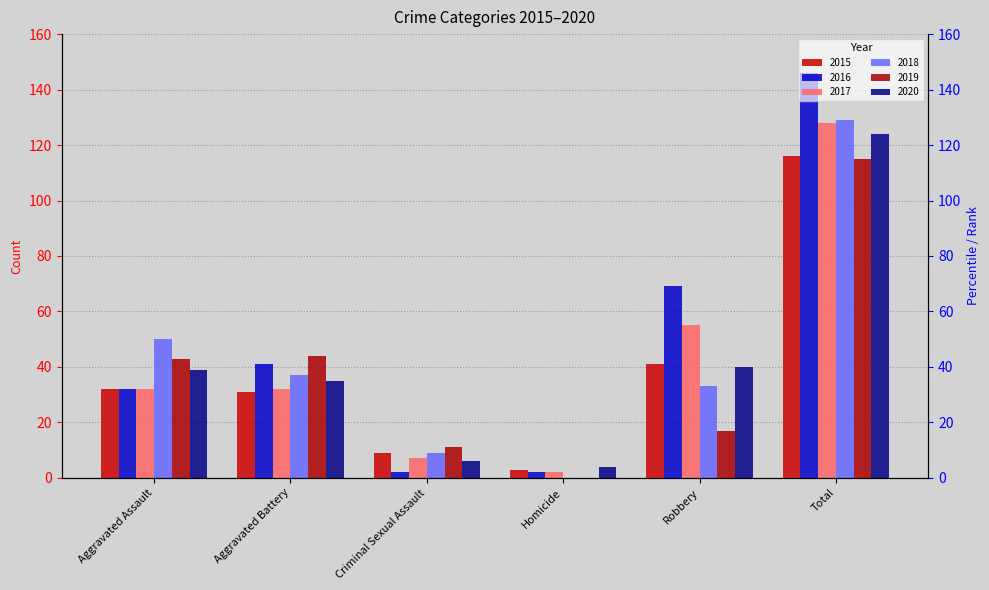

What is the minimum value for 2020?

4